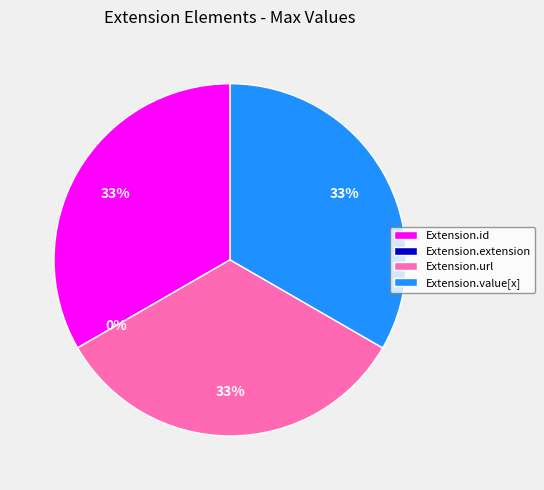

What percentage do Extension.id and Extension.url together represent?

66.7%